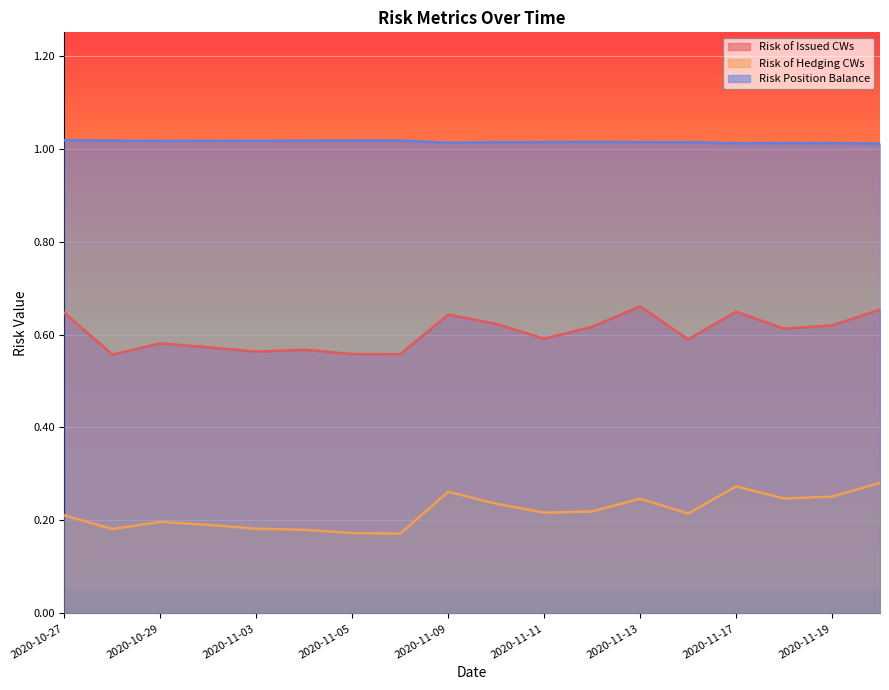

List the labels in order of Risk of Issued CWs value, largest first.

2020-11-13, 2020-11-20, 2020-11-17, 2020-10-27, 2020-11-09, 2020-11-10, 2020-11-19, 2020-11-12, 2020-11-18, 2020-11-11, 2020-11-16, 2020-10-29, 2020-10-30, 2020-11-04, 2020-11-03, 2020-11-05, 2020-11-06, 2020-10-28